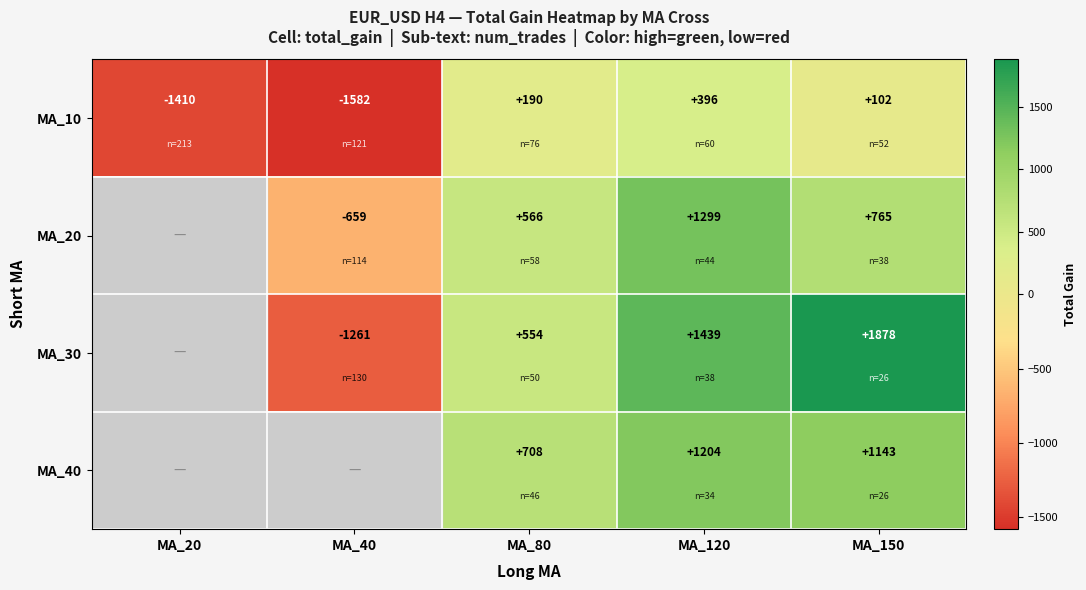

The MA_10 series shows 650.1 at MA_120. True or false?

False